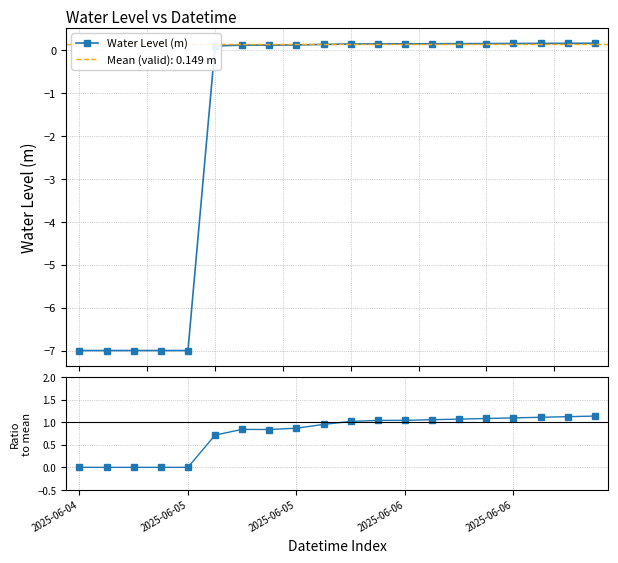

What is the label of the 6th point from the left?

5